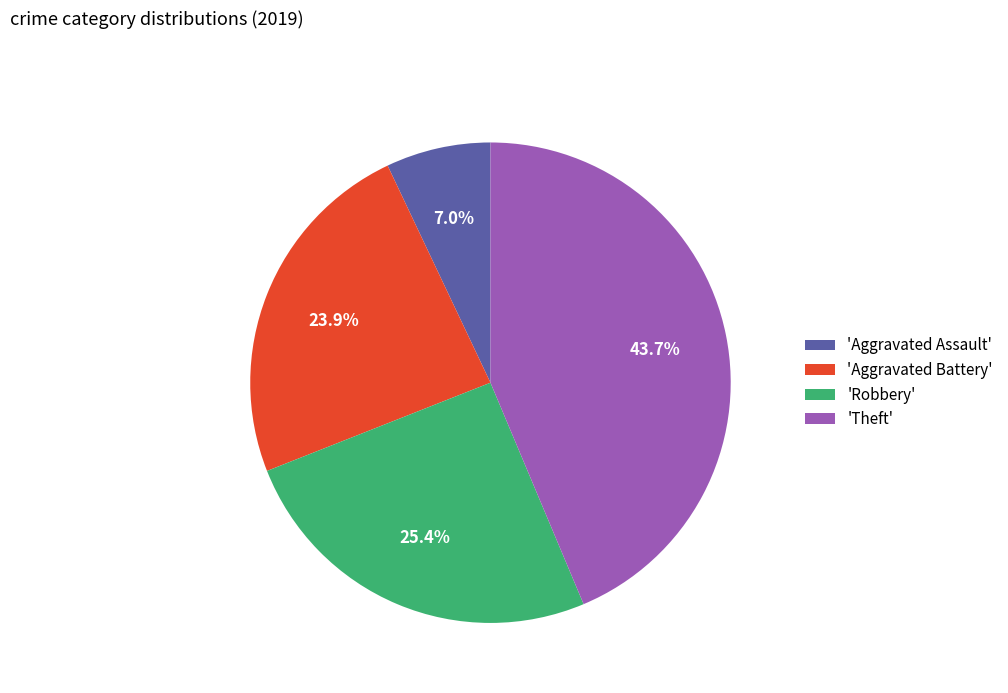

Rank the categories by value from highest to lowest.

'Theft', 'Robbery', 'Aggravated Battery', 'Aggravated Assault'